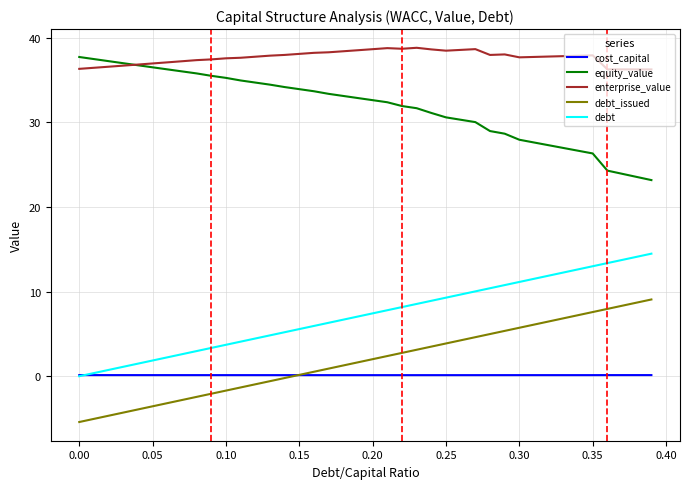

Does the chart have visible grid lines?

Yes